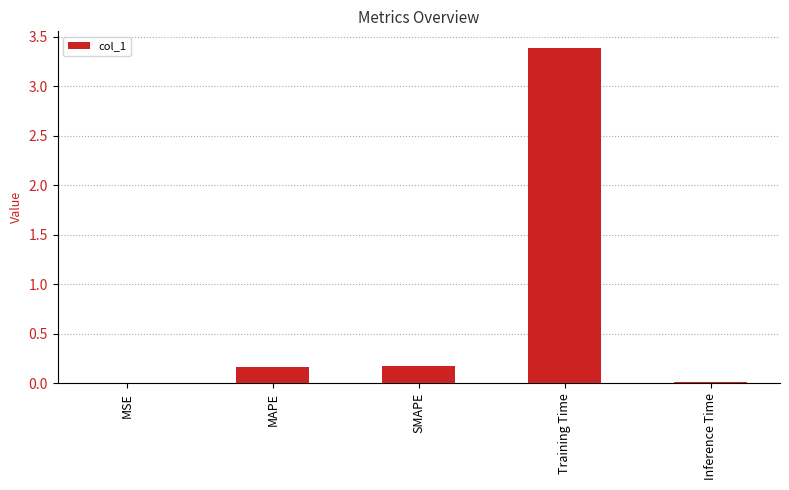

Is it true that the value at SMAPE is 0.2?

True